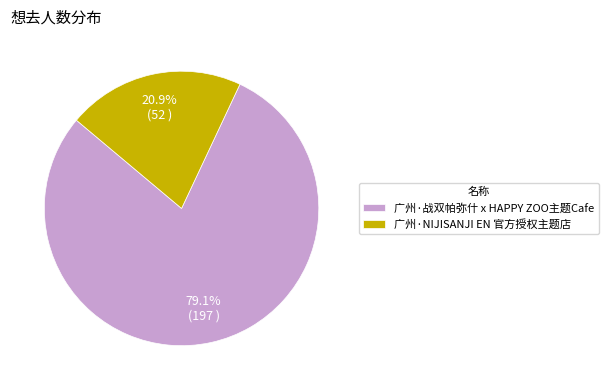

What is the ratio of the value at 广州·NIJISANJI EN 官方授权主题店 to the value at 广州·战双帕弥什 x HAPPY ZOO主题Cafe?

0.3